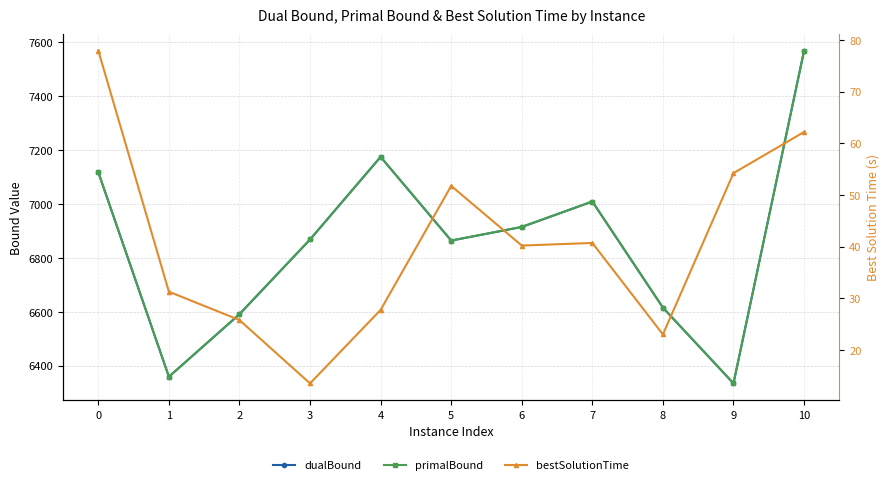

Is it true that primalBound equals 6864.5 at 5?

True